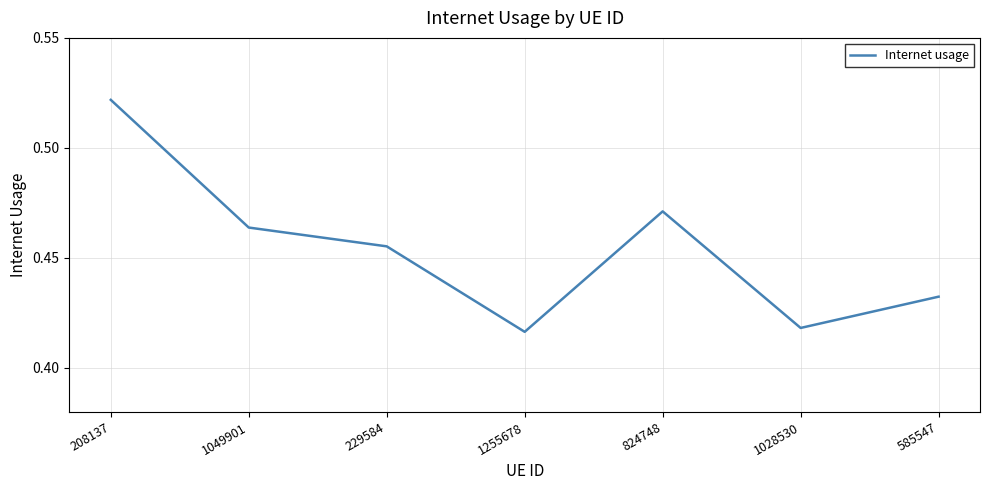

Rank the categories by value from lowest to highest.

1255678, 1028530, 585547, 229584, 1049901, 824748, 208137